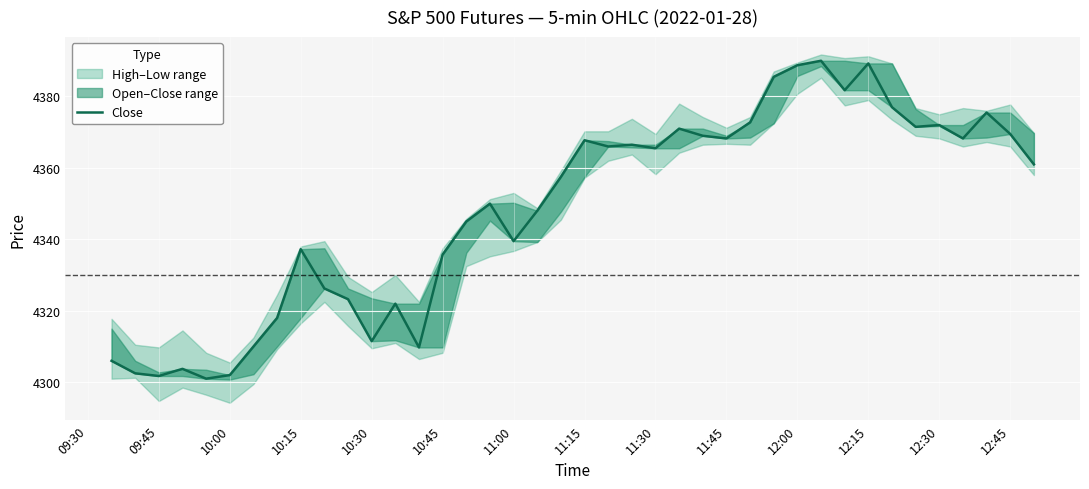

True or false: the data shows 1423.3 at 10:30.

False